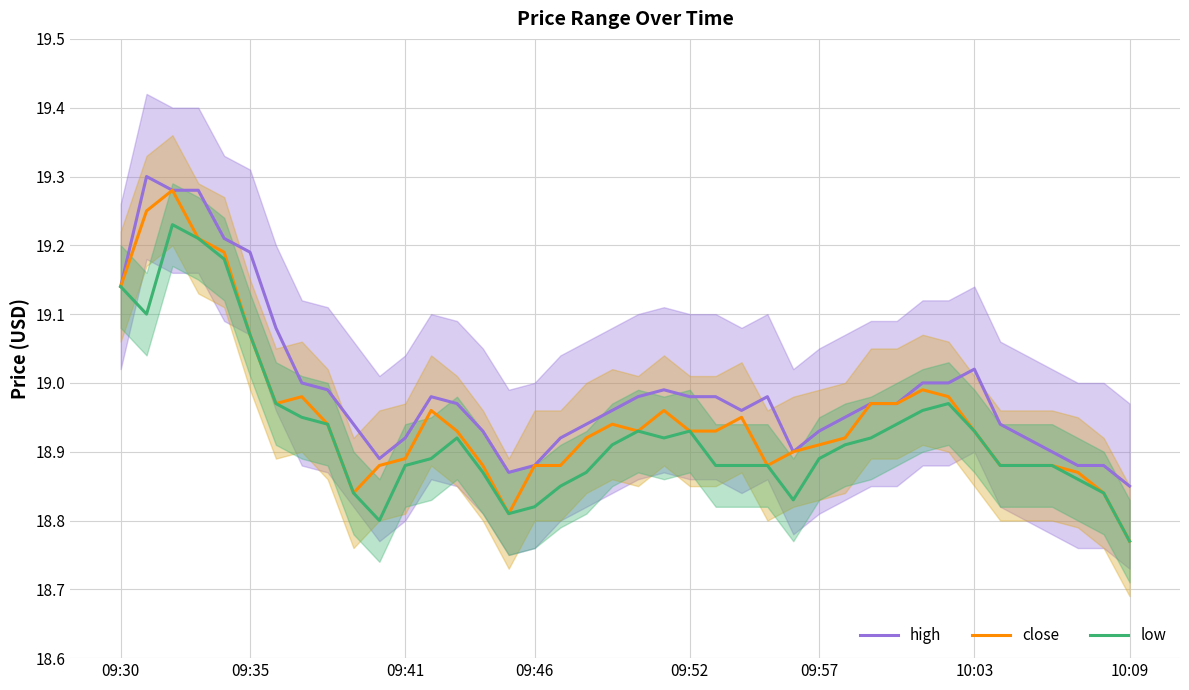

What is the sum of all low values?

757.1